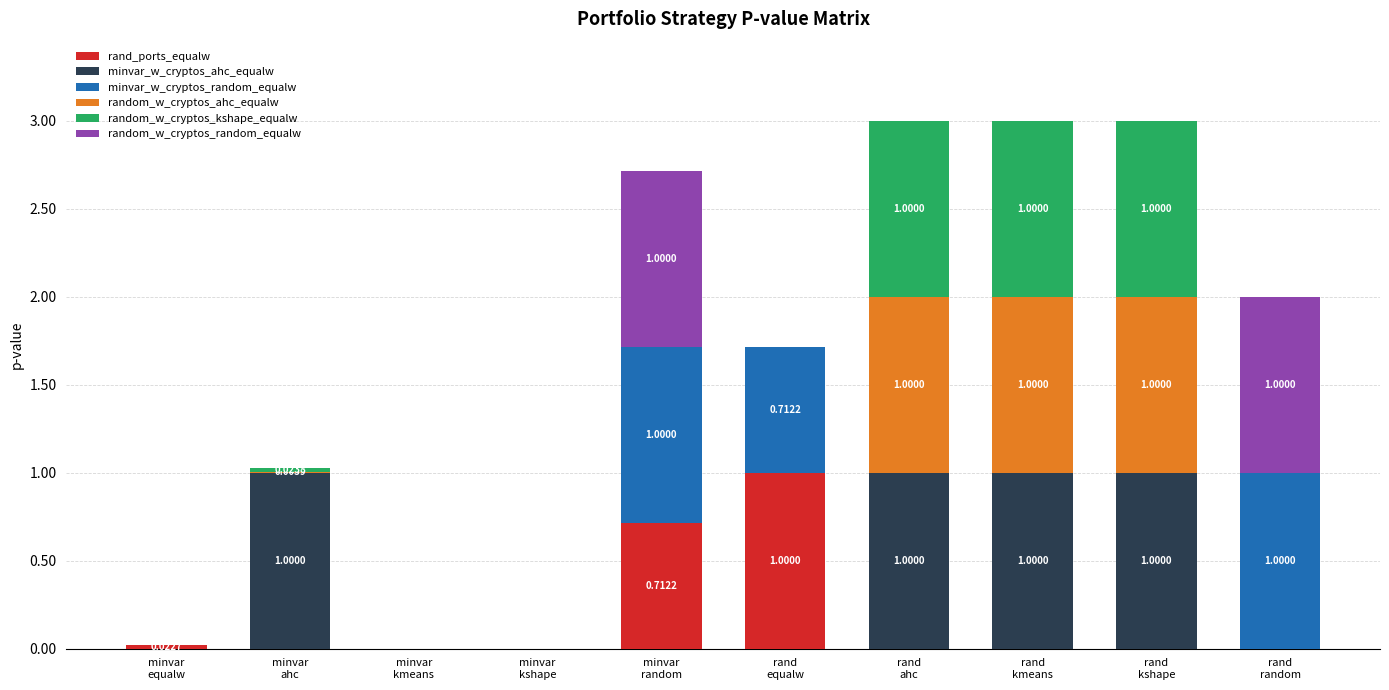

What is the total value across all series at rand
kshape?

3.0